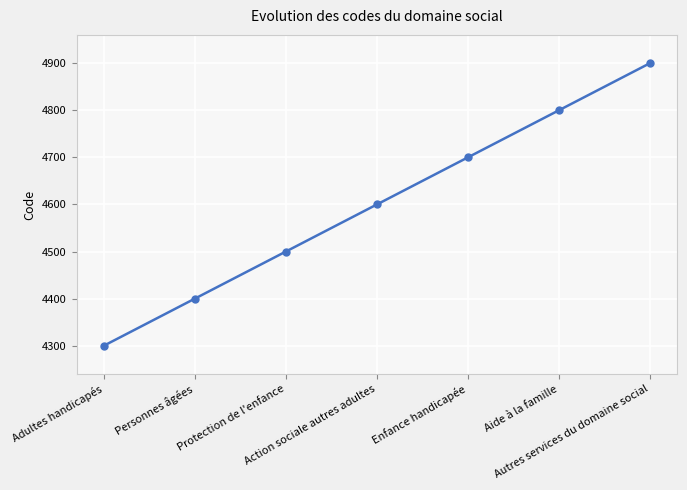

Approximately how many times larger is the value at Aide à la famille compared to Protection de l'enfance?

1.1